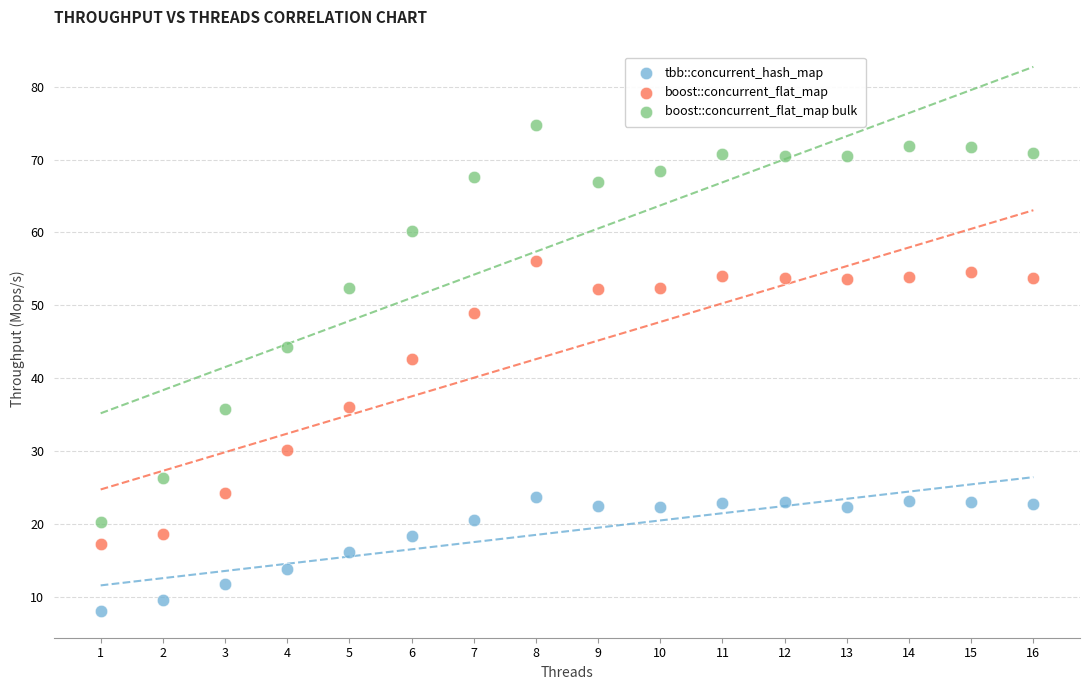

Across all series, what Y value is closest to 41?

42.6